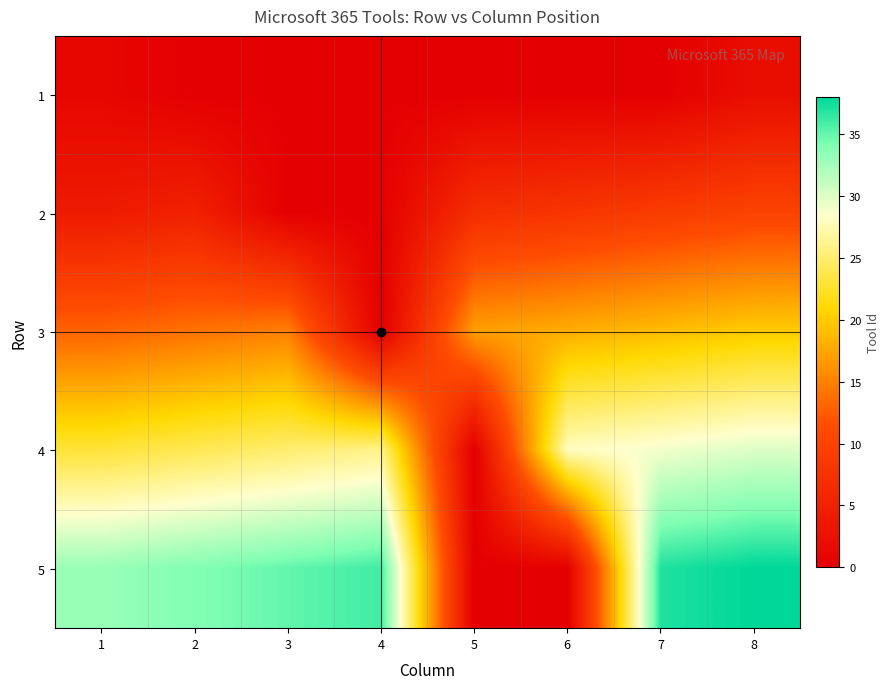

Reading left to right, list all the values displayed in this chart.

1: 1=1	2=0	3=0	4=0	5=0	6=0	7=0	8=2
2: 1=4	2=5	3=0	4=0	5=7	6=8	7=9	8=10
3: 1=13	2=14	3=15	4=0	5=17	6=18	7=19	8=20
4: 1=23	2=24	3=25	4=26	5=0	6=28	7=29	8=30
5: 1=33	2=34	3=35	4=36	5=0	6=0	7=37	8=38